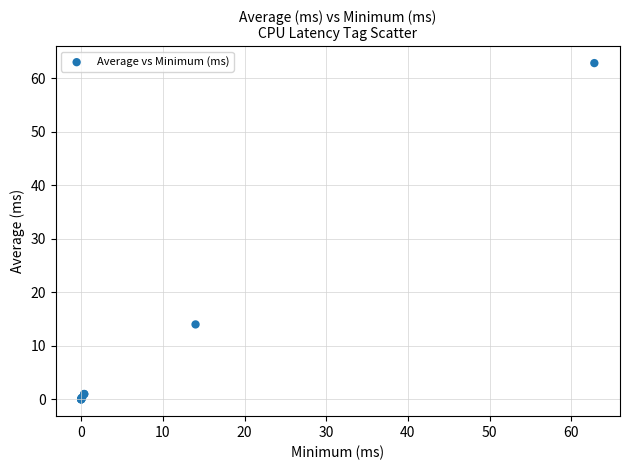

What Y value in the scatter plot is closest to 31?

14.0